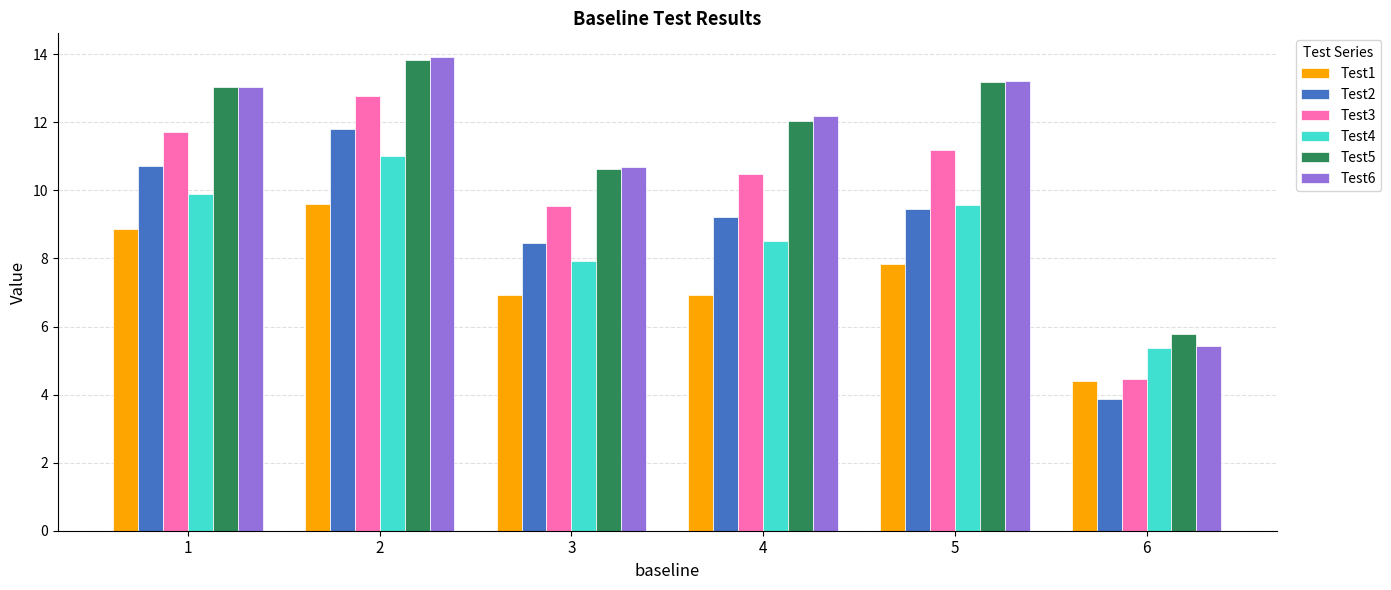

Which series has the largest range (max minus min)?

Test6